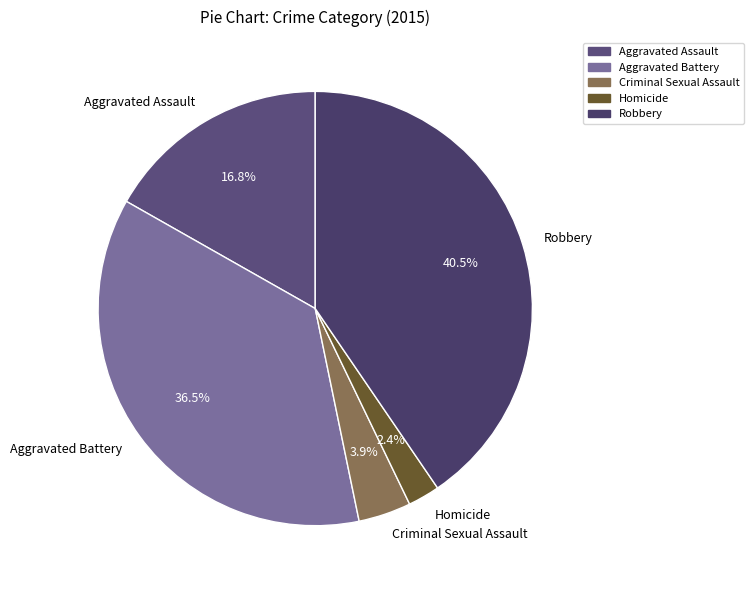

To the nearest percent, what is the difference between the largest and smallest slice percentages?

38%